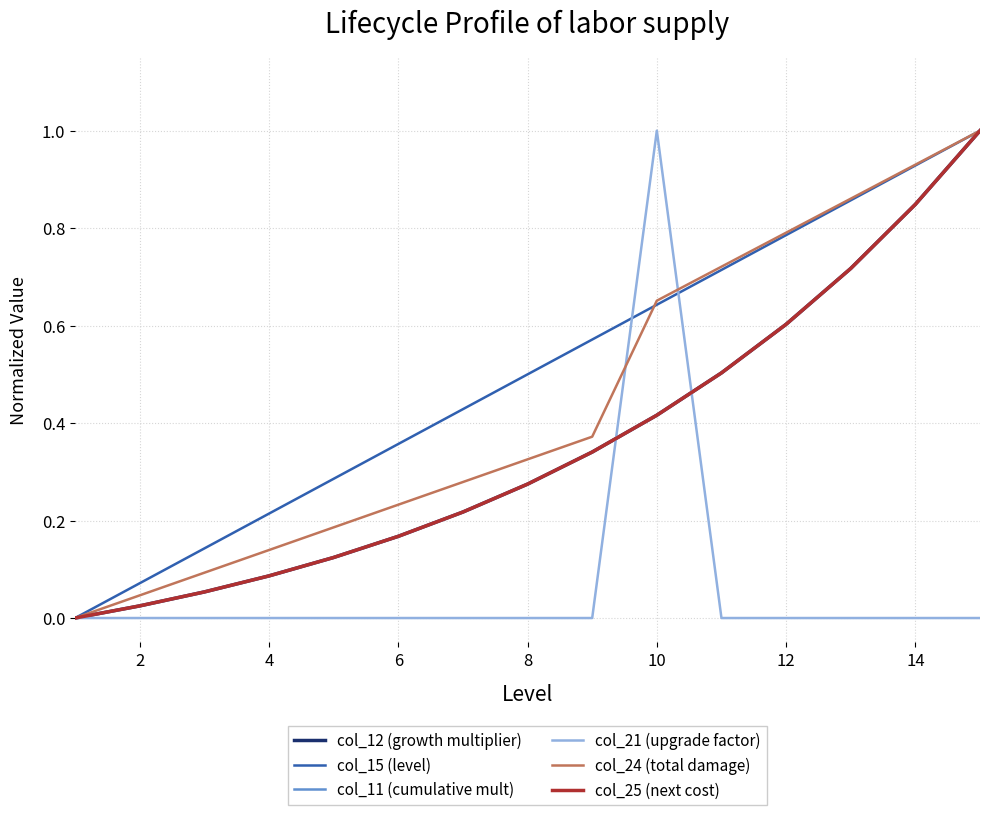

Does the chart display data point markers on the line(s)?

No